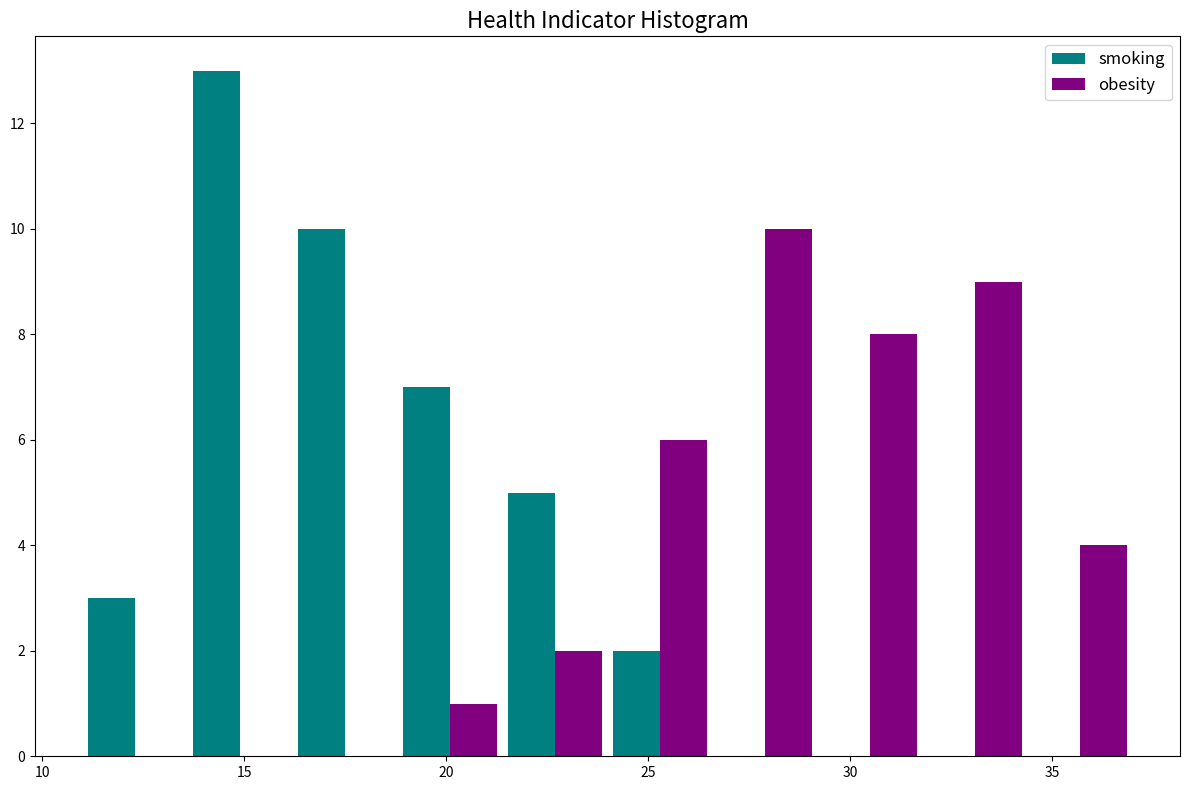

Reading left to right, list every range on the x-axis with the height of the bar of each series over it. Neither the bar edges nor the heights are printed on the chart, so give them approximately, as read against the axes.

11.0 to 13.6: smoking=3	obesity=0
13.6 to 16.2: smoking=13	obesity=0
16.2 to 18.8: smoking=10	obesity=0
18.8 to 21.4: smoking=7	obesity=1
21.4 to 24.0: smoking=5	obesity=2
24.0 to 26.6: smoking=2	obesity=6
26.6 to 29.2: smoking=0	obesity=10
29.2 to 31.8: smoking=0	obesity=8
31.8 to 34.4: smoking=0	obesity=9
34.4 to 37.0: smoking=0	obesity=4